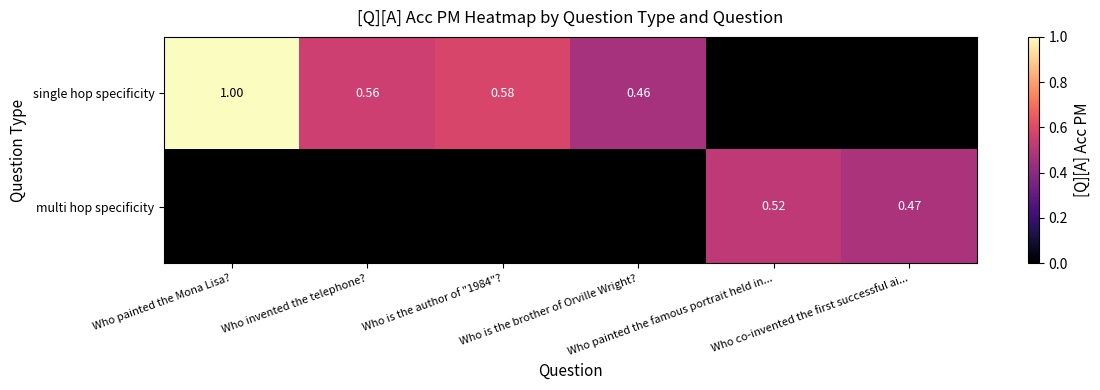

True or false: single hop specificity has a value of 0.6 at Who invented the telephone?.

True